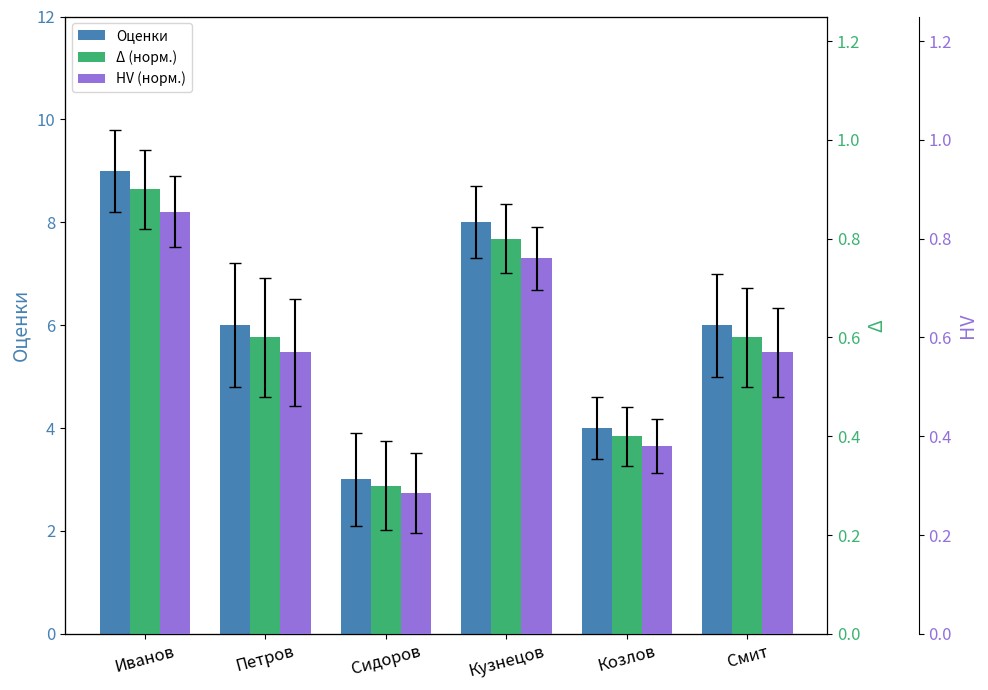

How many Оценки values are between 4 and 8?

4